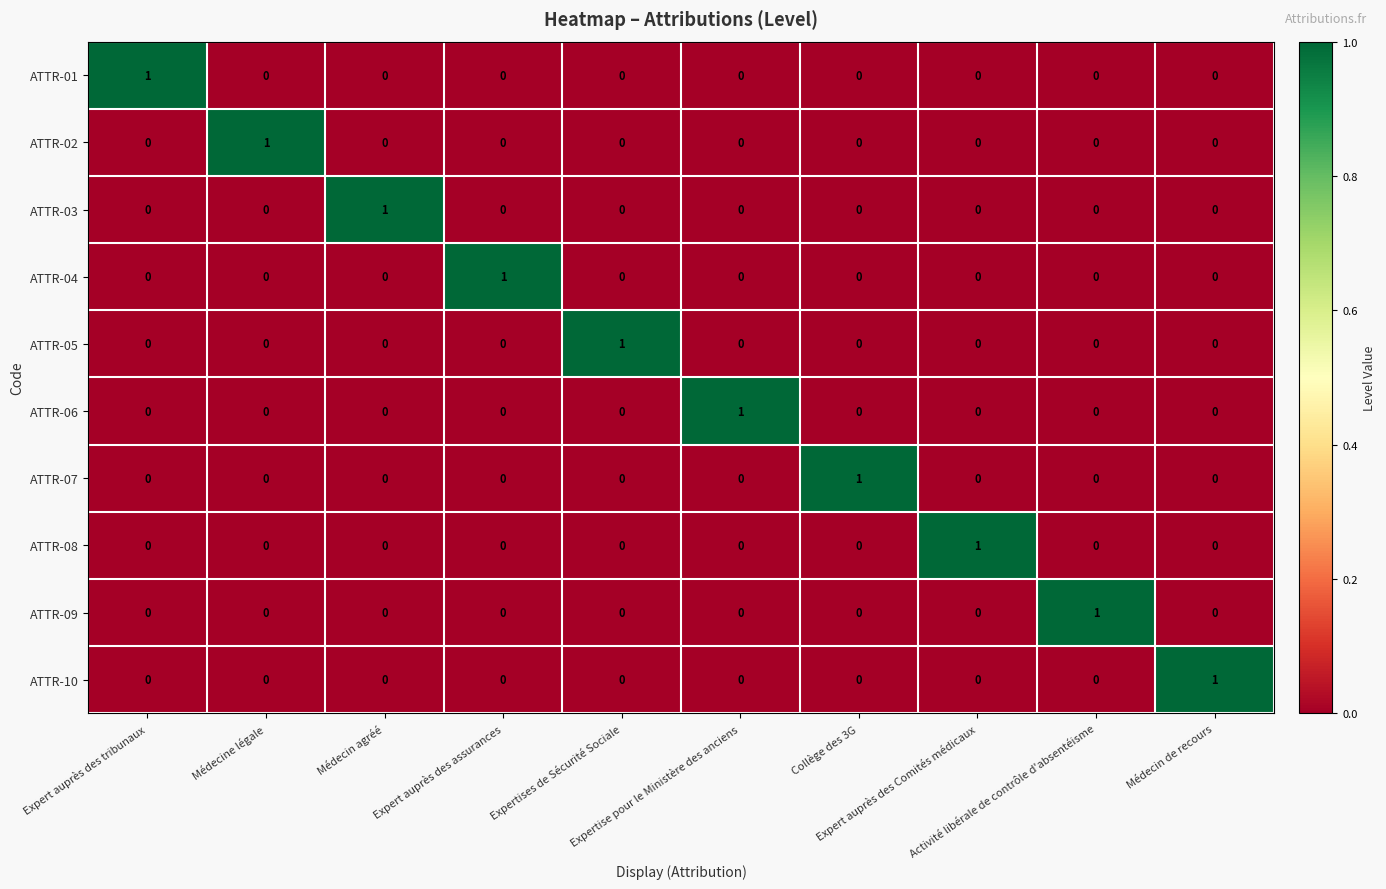

How many ATTR-10 values are between 0 and 1?

10